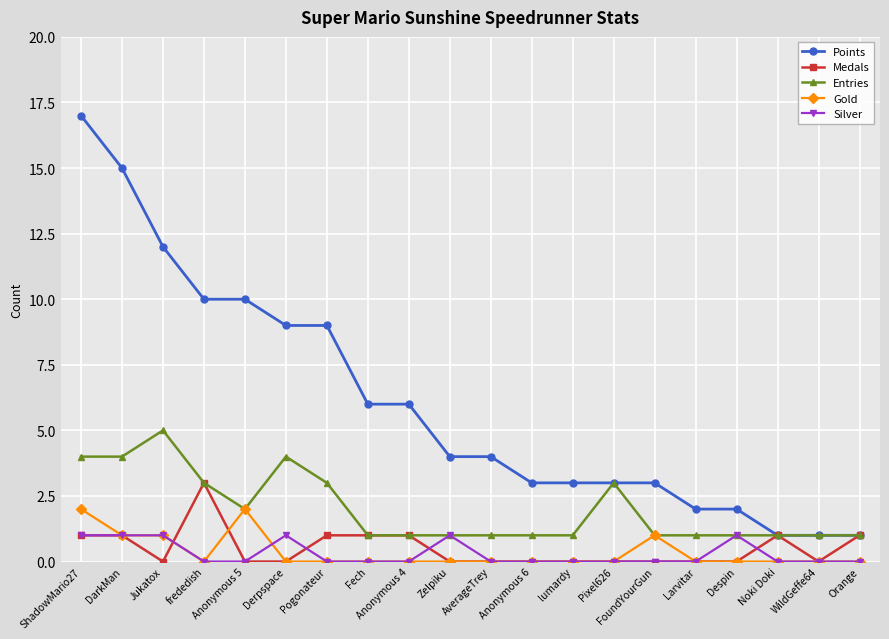

Reading left to right, list all the values displayed in this chart.

Points: 17	15	12	10	10	9	9	6	6	4	4	3	3	3	3	2	2	1	1	1
Medals: 1	1	0	3	0	0	1	1	1	0	0	0	0	0	0	0	0	1	0	1
Entries: 4	4	5	3	2	4	3	1	1	1	1	1	1	3	1	1	1	1	1	1
Gold: 2	1	1	0	2	0	0	0	0	0	0	0	0	0	1	0	0	0	0	0
Silver: 1	1	1	0	0	1	0	0	0	1	0	0	0	0	0	0	1	0	0	0